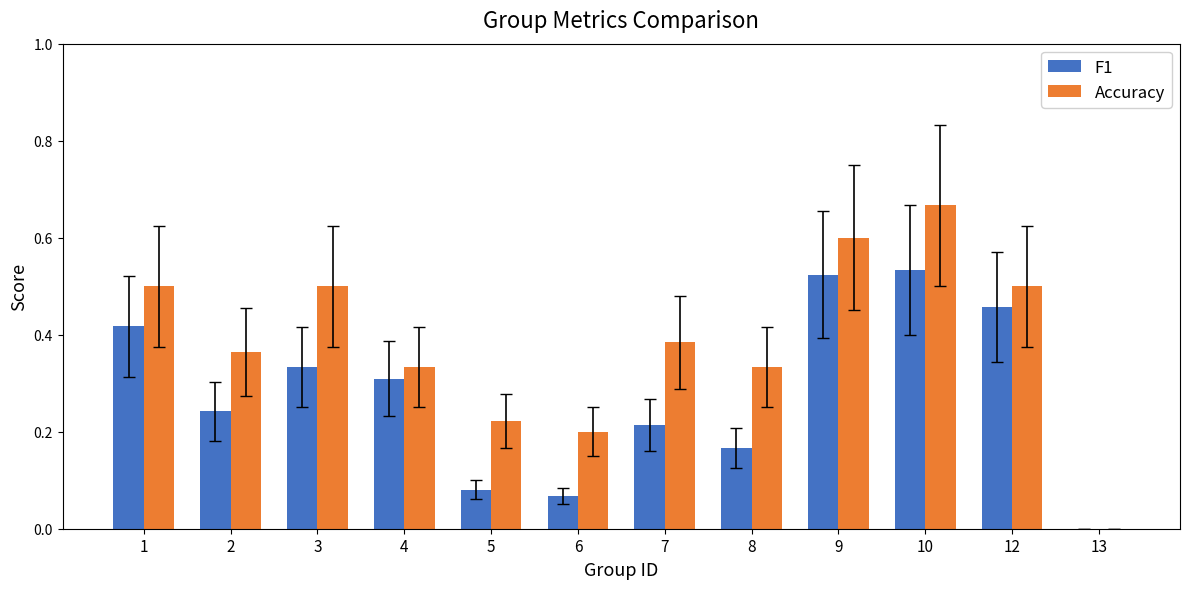

Which series has the largest total across all categories?

Accuracy